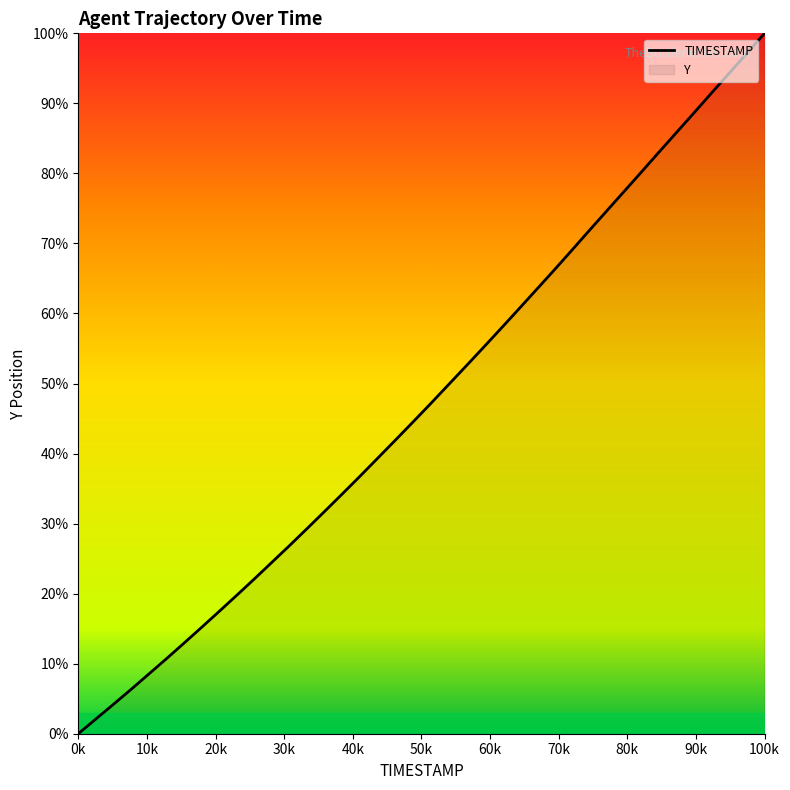

What is the difference between the maximum and minimum values?

100.0